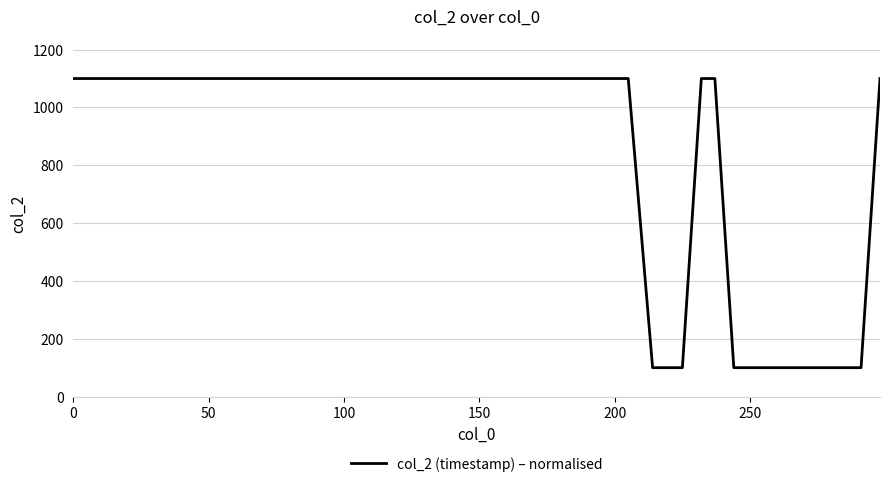

What is the greatest value displayed?

1100